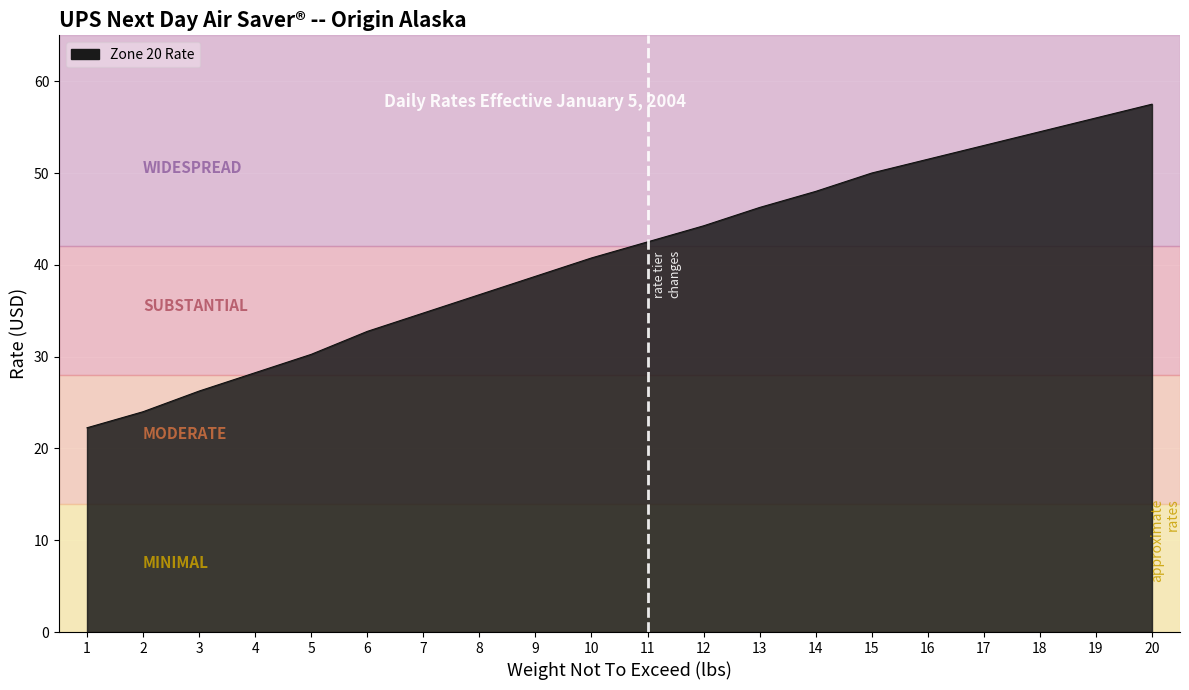

True or false: there are more than 1 points higher than both neighbors.

False